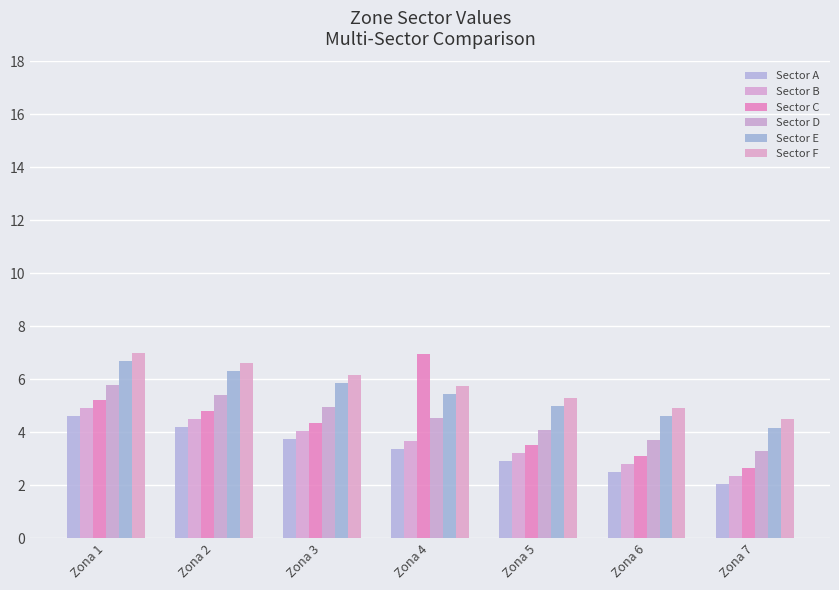

The Sector D series shows 6.6 at Zona 6. True or false?

False